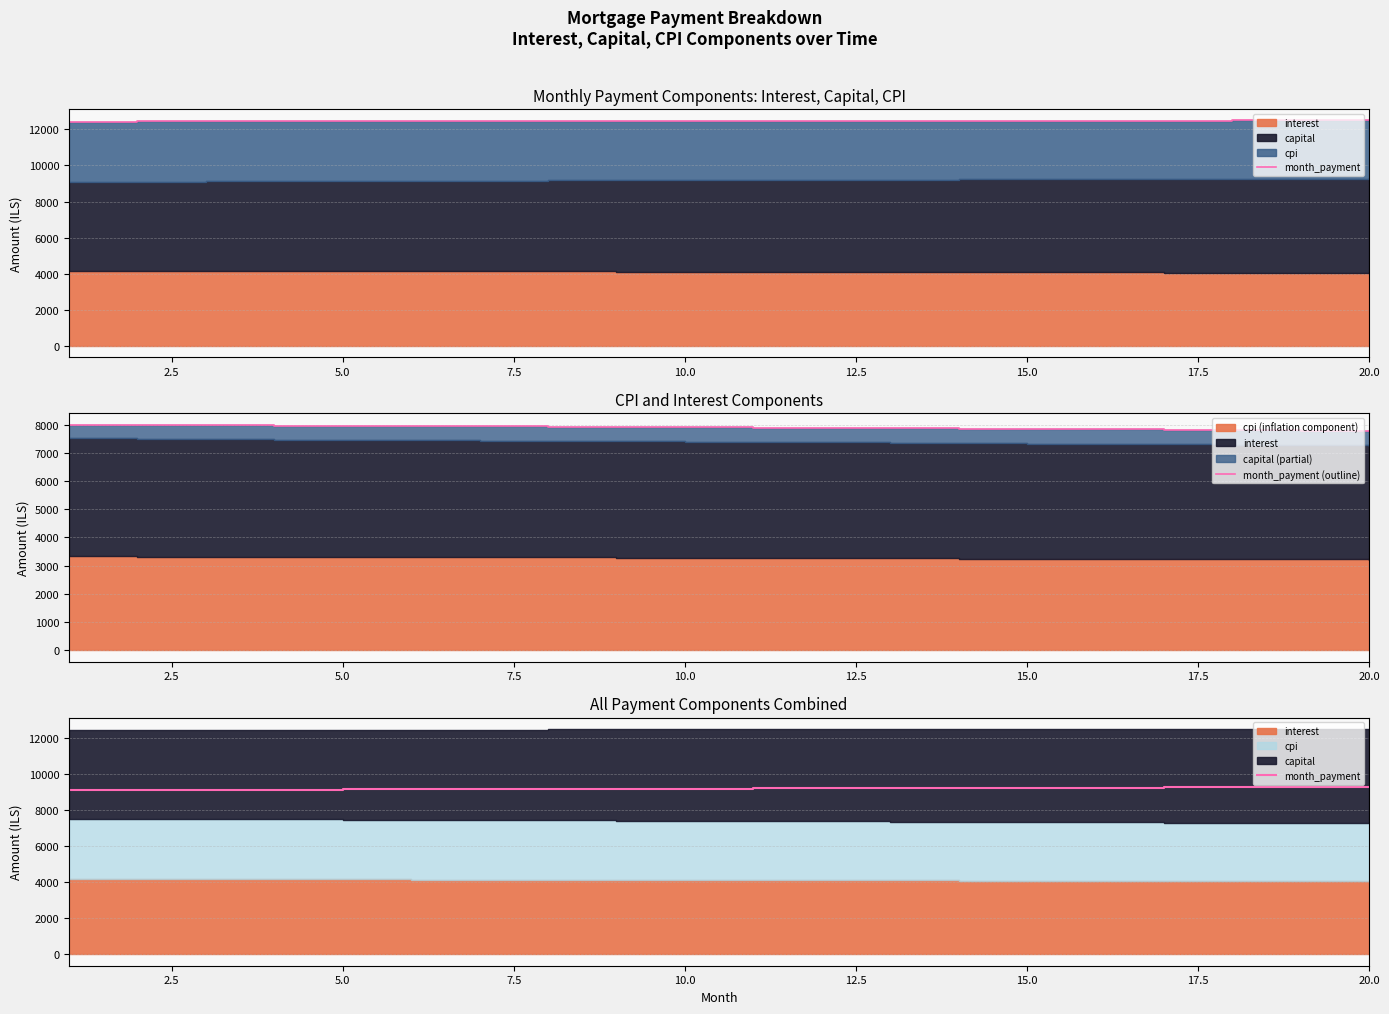

True or false: month_payment (outline) and month_payment cross at least once.

False